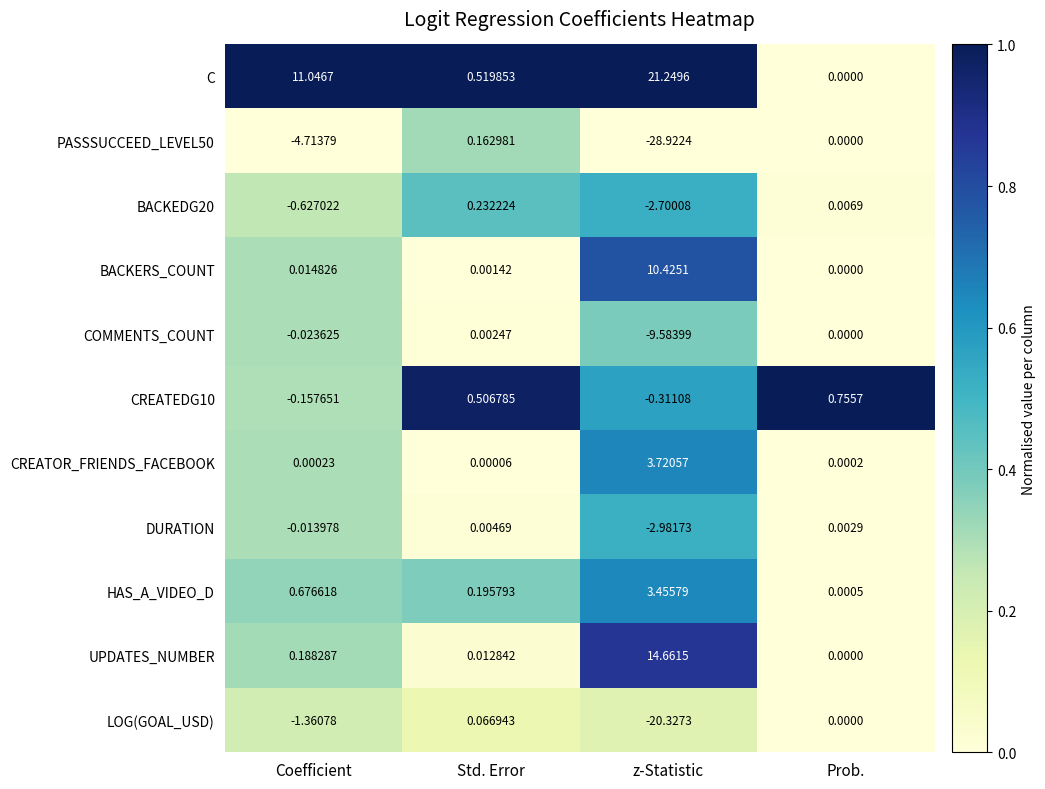

At which category does the chart reach its minimum across all series?

z-Statistic